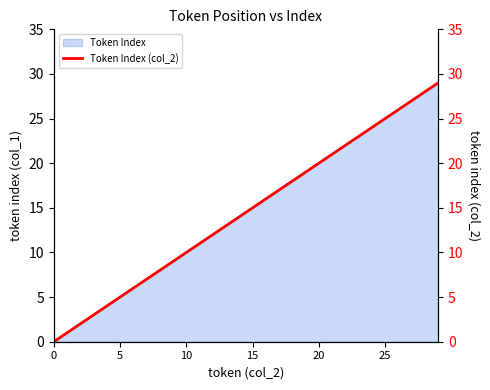

At which label is the value closest to 14?

14